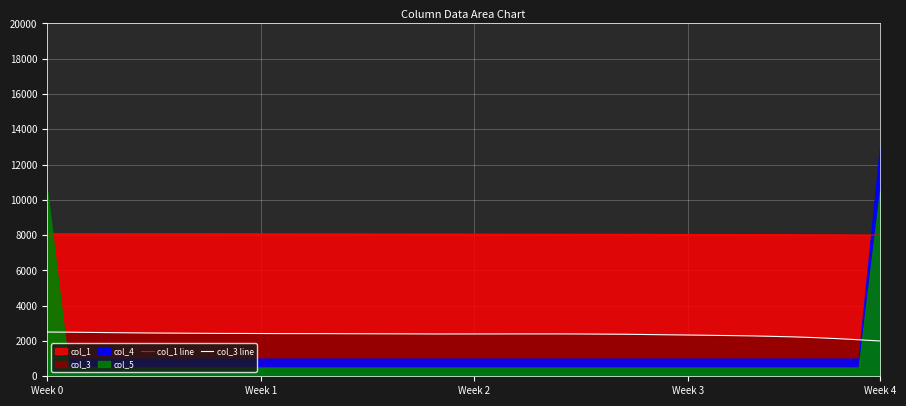

The col_1 line series shows 11539.2 at 12. True or false?

False